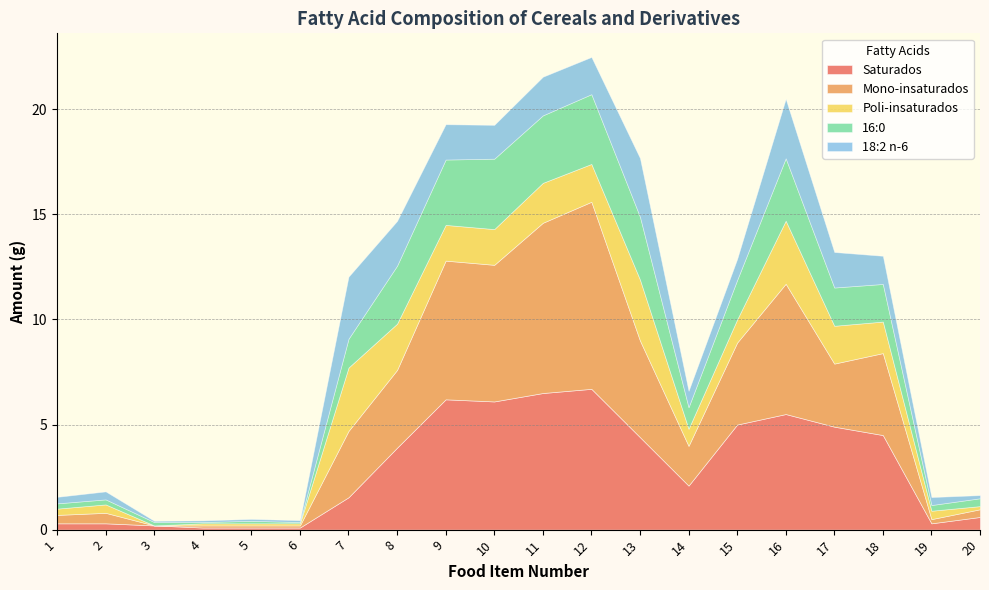

At which label is 18:2 n-6 closest to 1?

15